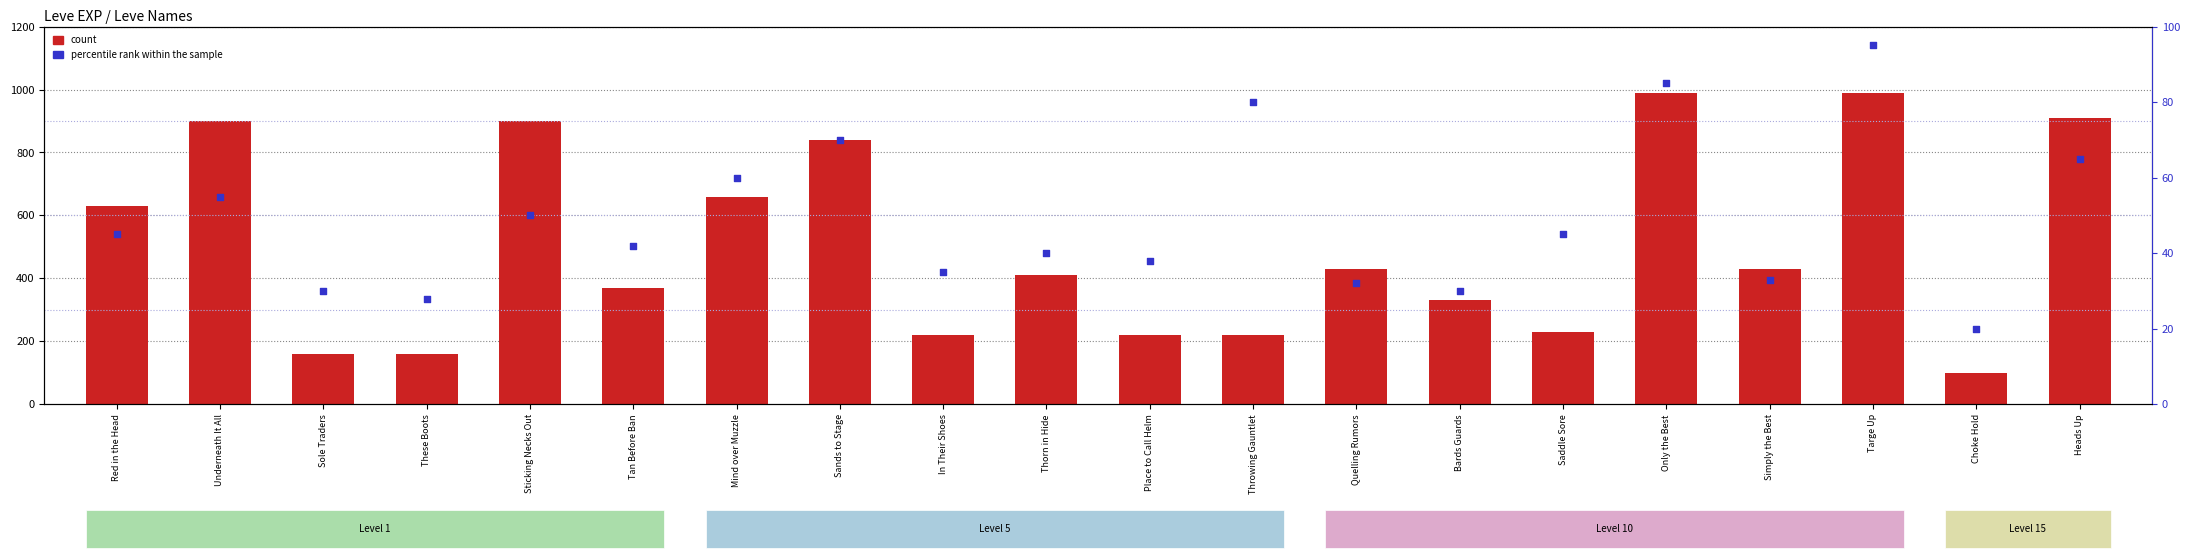

At which category is the sum across all series the highest?

Targe Up